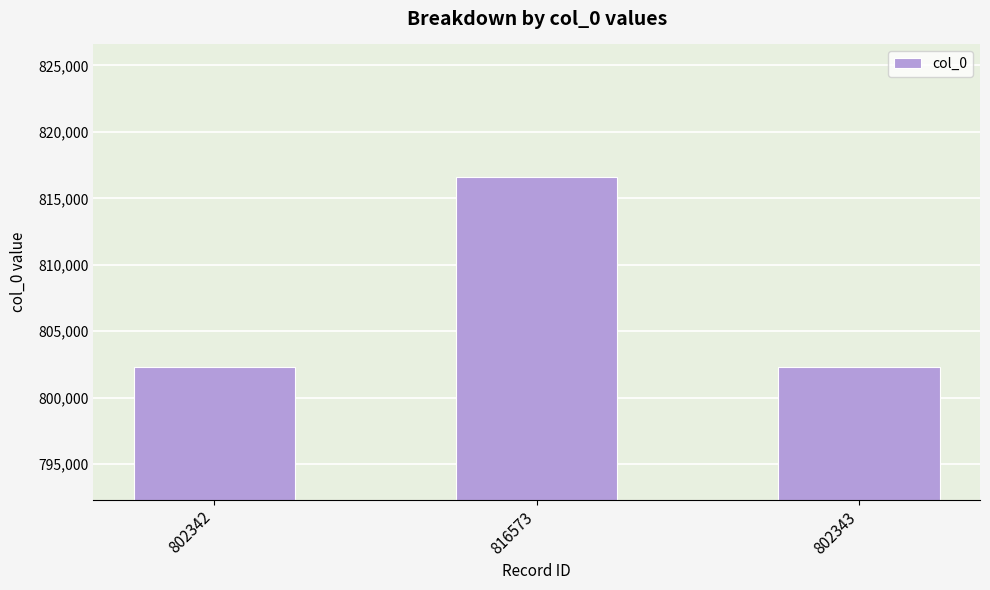

At which category does the chart reach its peak across all series?

816573